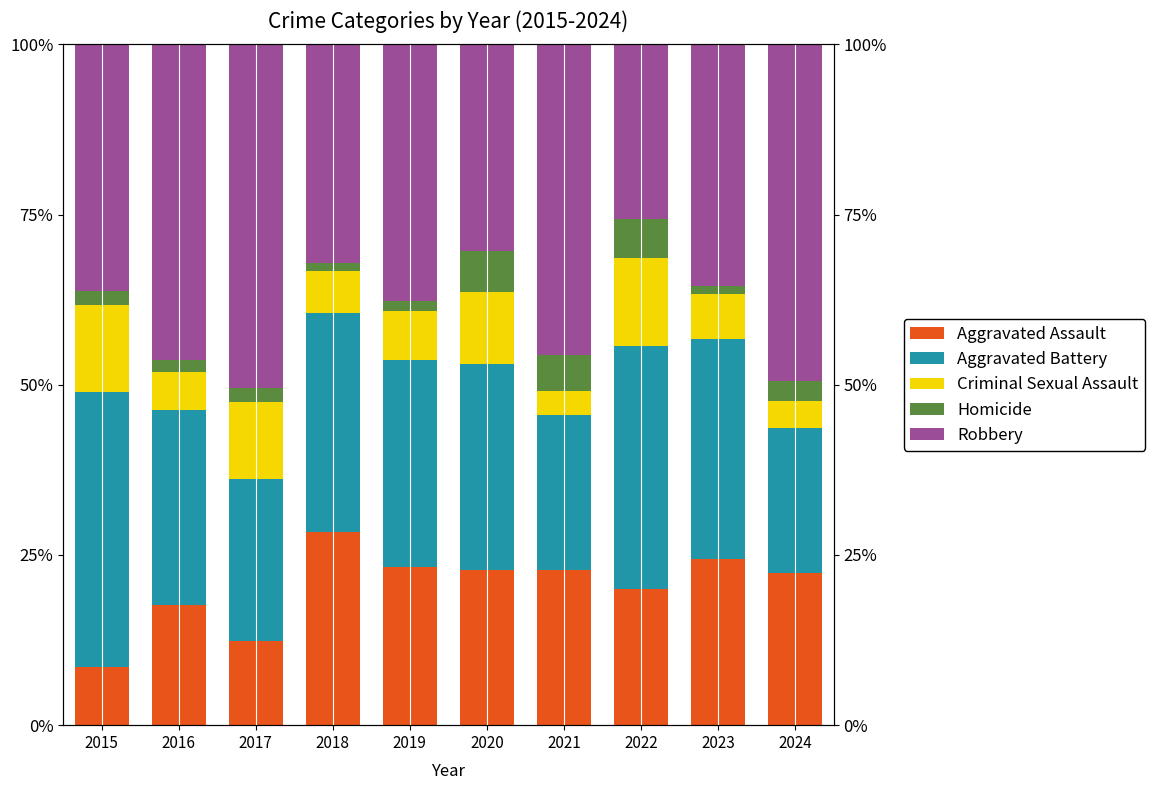

What is the value of the Criminal Sexual Assault bar at the 4th from the left?

6.2